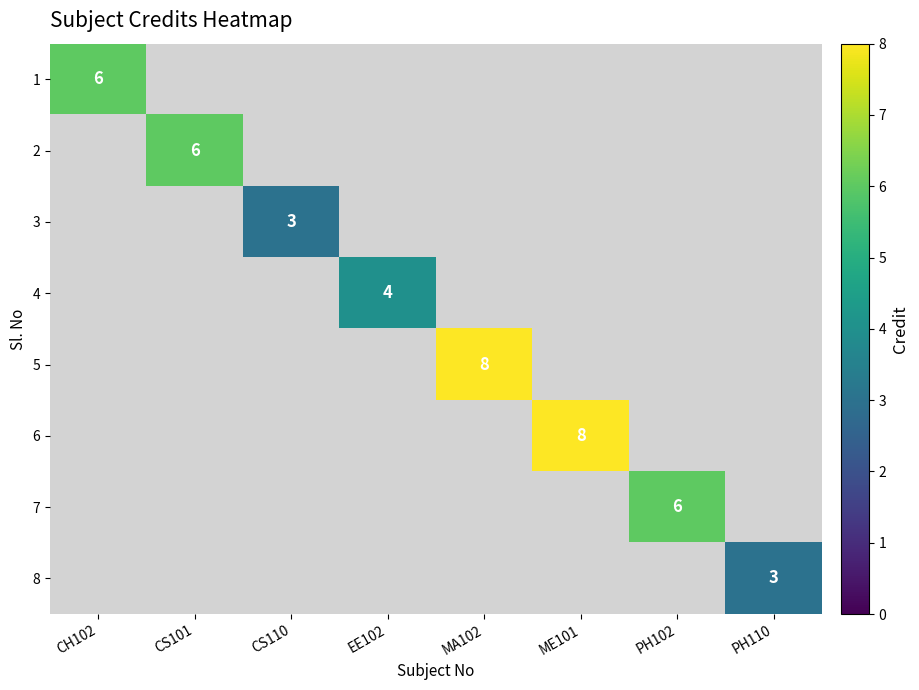

At how many categories does at least one series exceed 6?

2